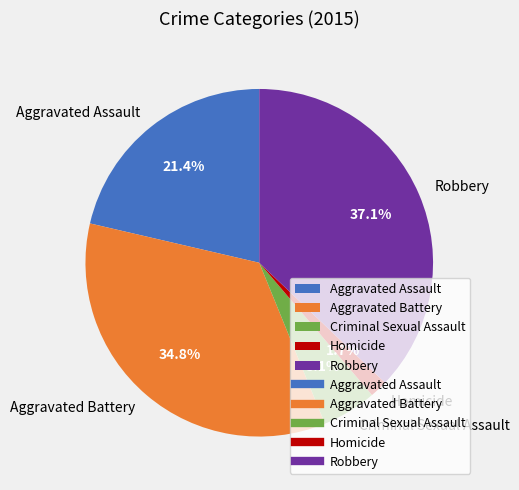

Does any single category account for the majority?

No